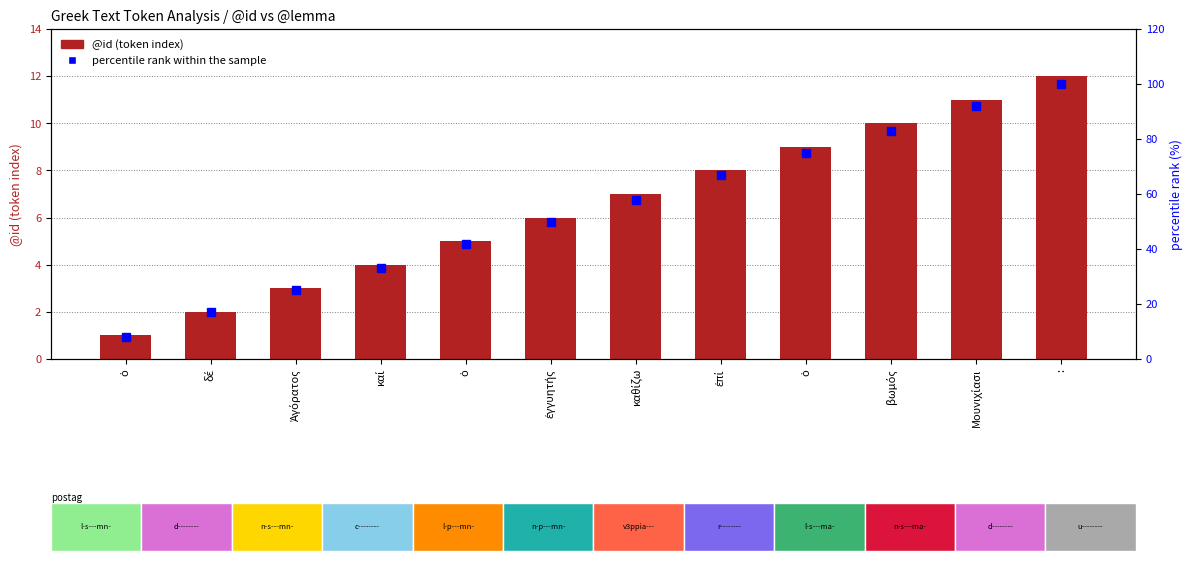

Which series has the largest total across all categories?

percentile rank within the sample